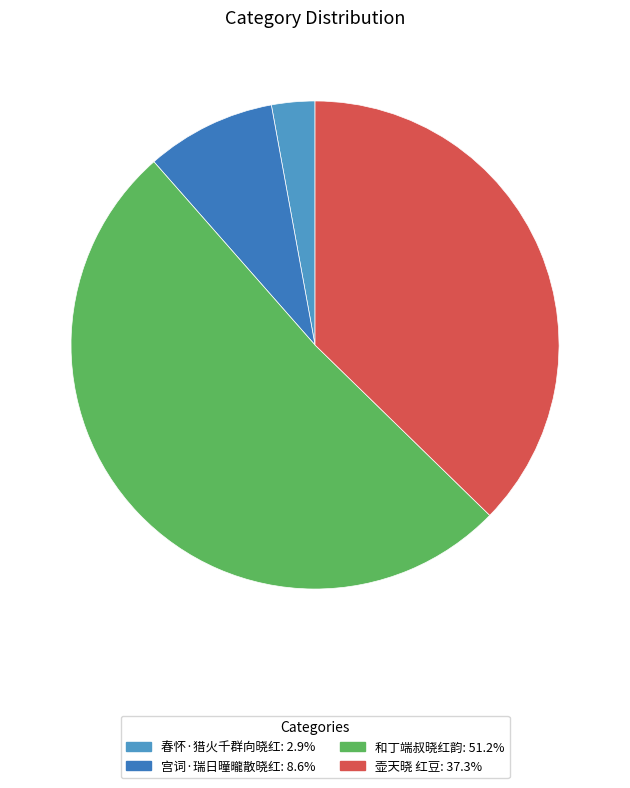

The 春怀·猎火千群向晓红 slice represents 3% of the pie. True or false?

True